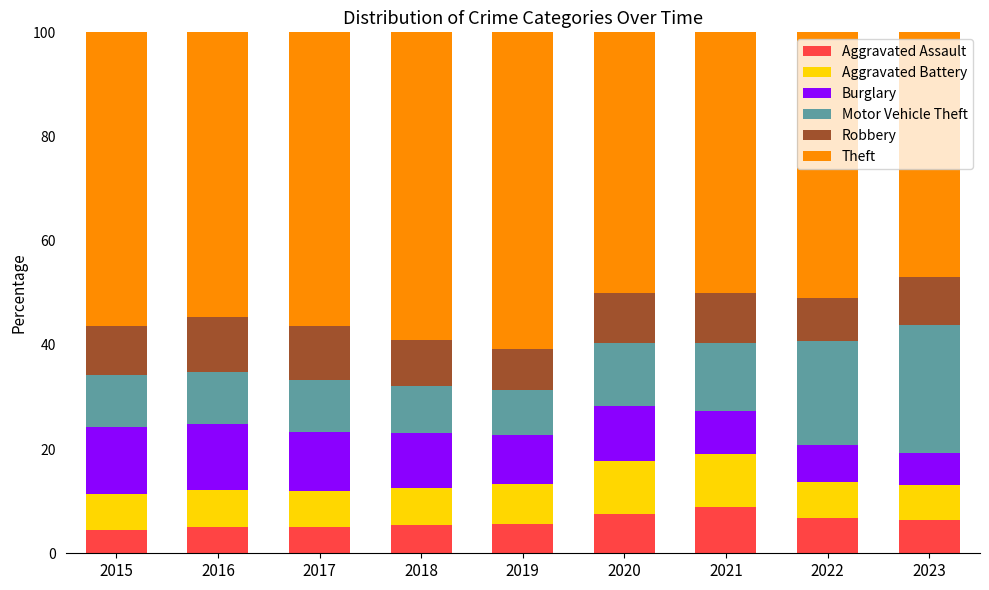

What value does the Aggravated Assault series have at 2020?

7.6